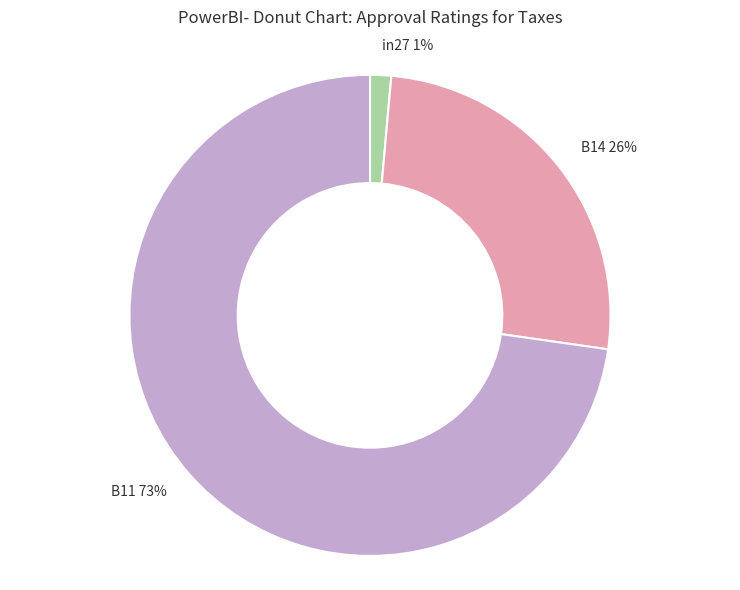

Does any single category account for the majority?

Yes